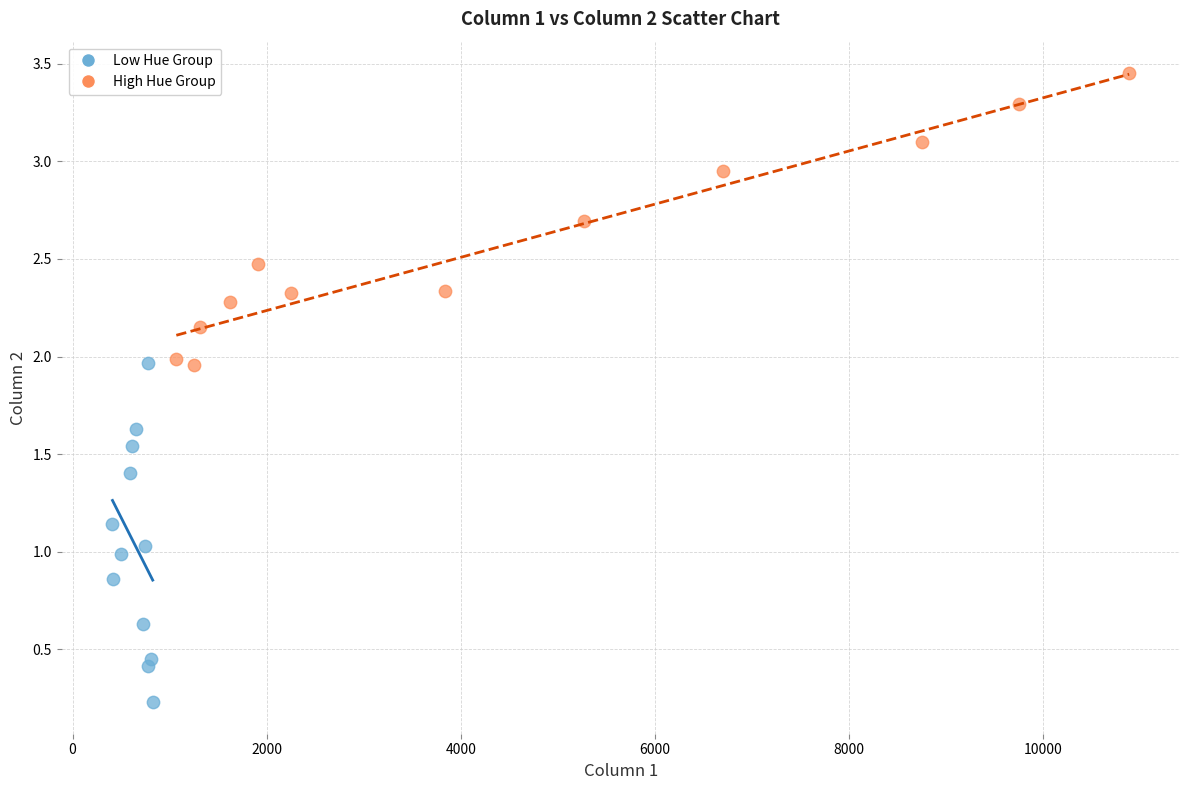

Which series contains the lowest Y value?

Low Hue Group